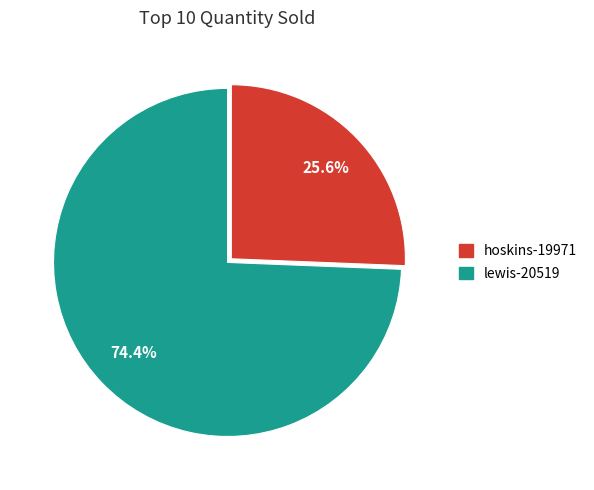

Count the number of slices in the pie.

2